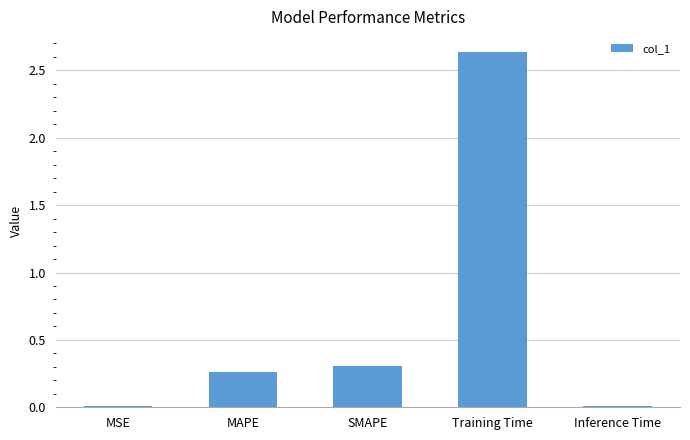

What is the difference between the values at SMAPE and Training Time?

2.3